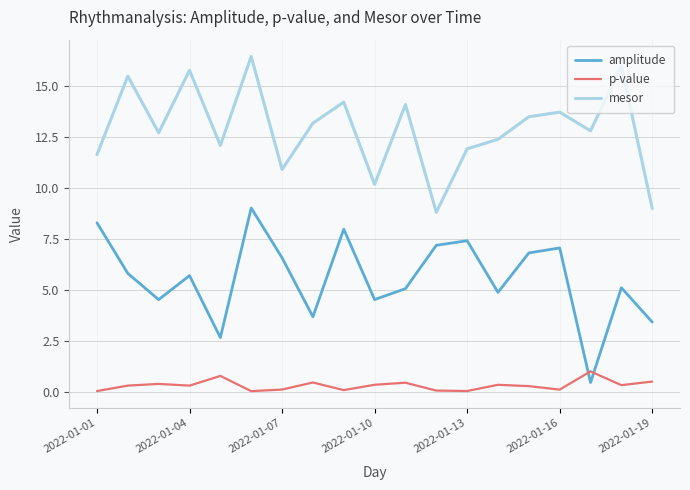

True or false: mesor and amplitude cross at least once.

False